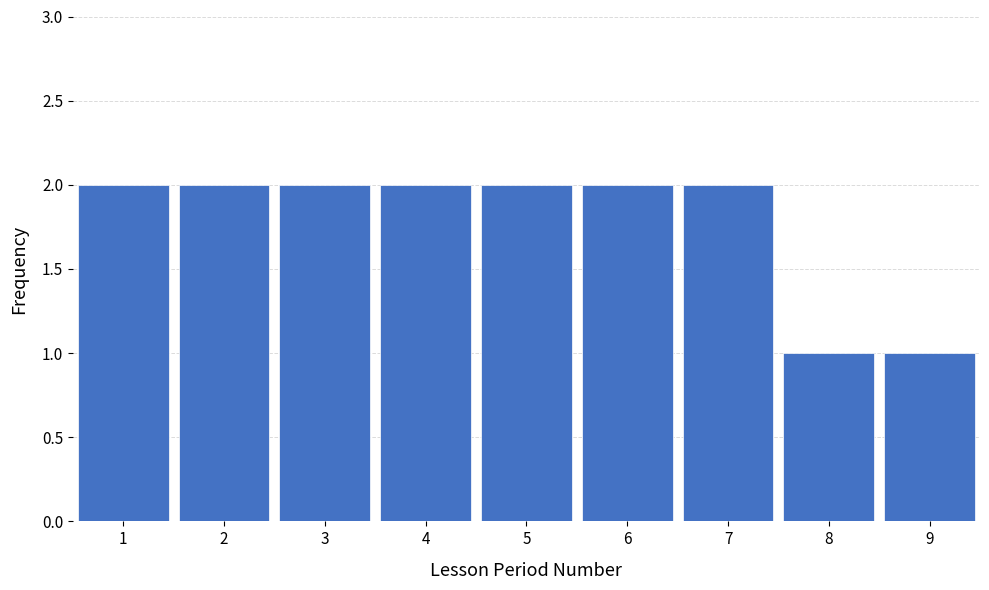

Reading left to right, list every bar in this chart as the range it spans on the x-axis followed by its height. The values are not printed on the chart, so give them approximately, as read against the axis.

0.5 to 1.5: 2
1.5 to 2.5: 2
2.5 to 3.5: 2
3.5 to 4.5: 2
4.5 to 5.5: 2
5.5 to 6.5: 2
6.5 to 7.5: 2
7.5 to 8.5: 1
8.5 to 9.5: 1